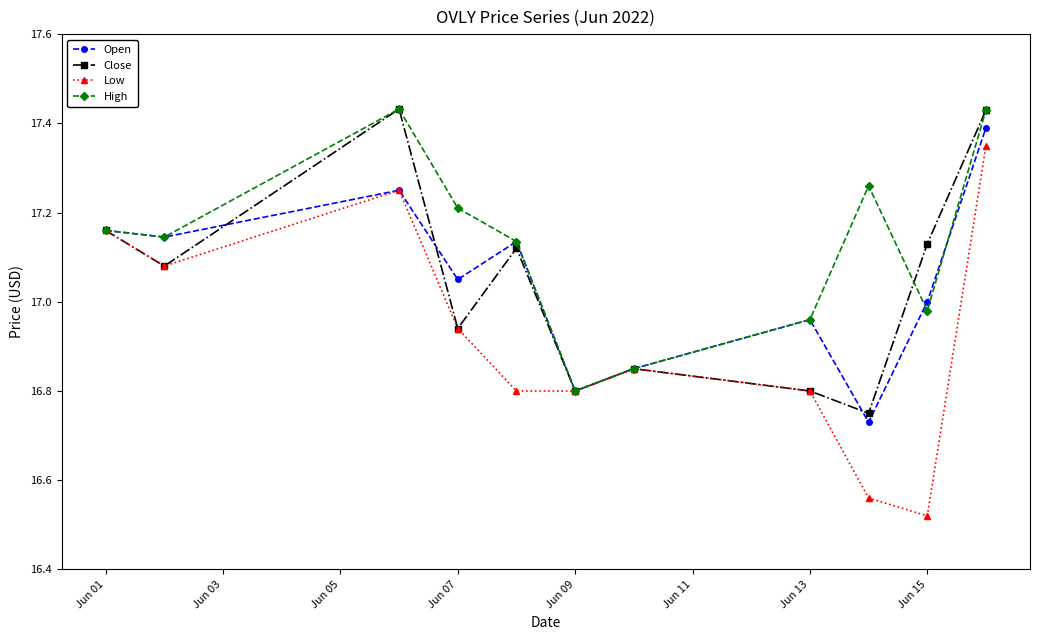

Does the chart have visible grid lines?

No